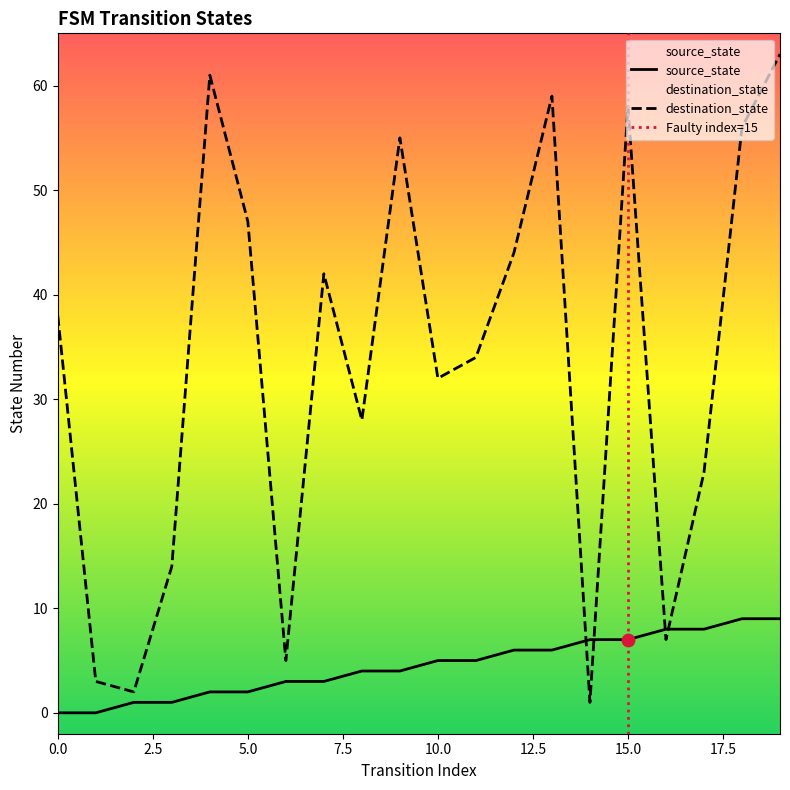

Is the value of destination_state at 13 greater than the value of source_state at 15?

Yes